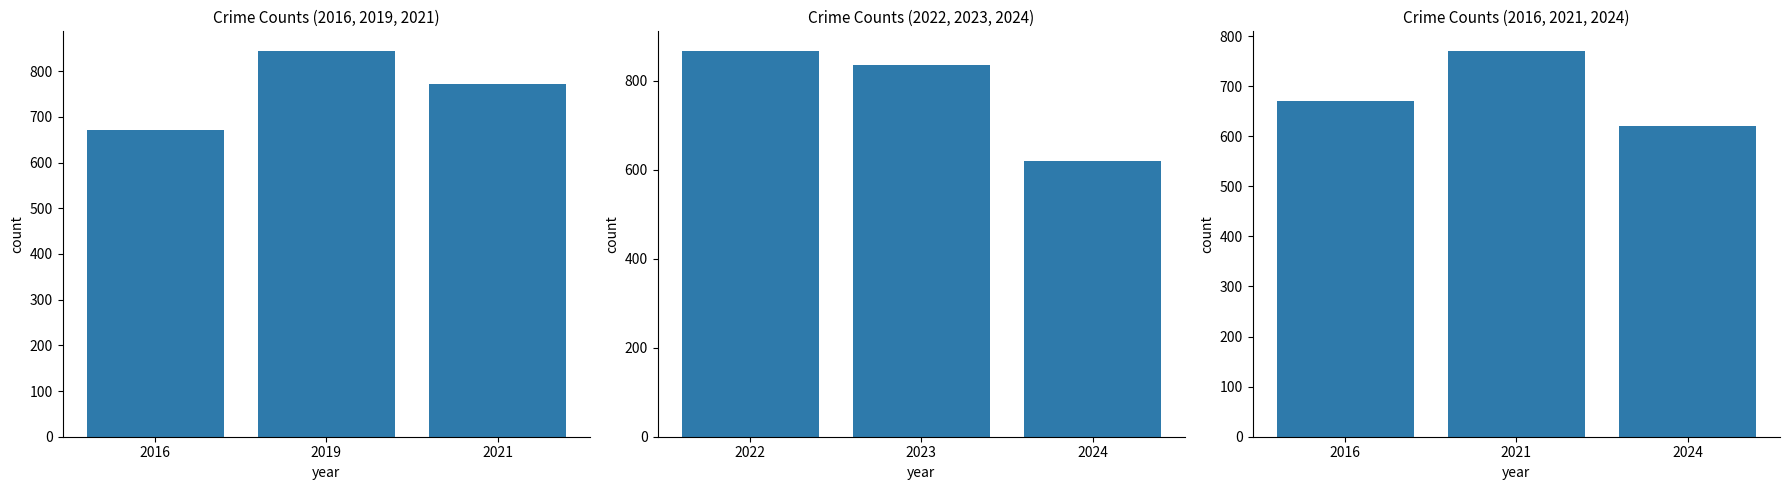

Between 2019 and 2021, which is larger?

2019